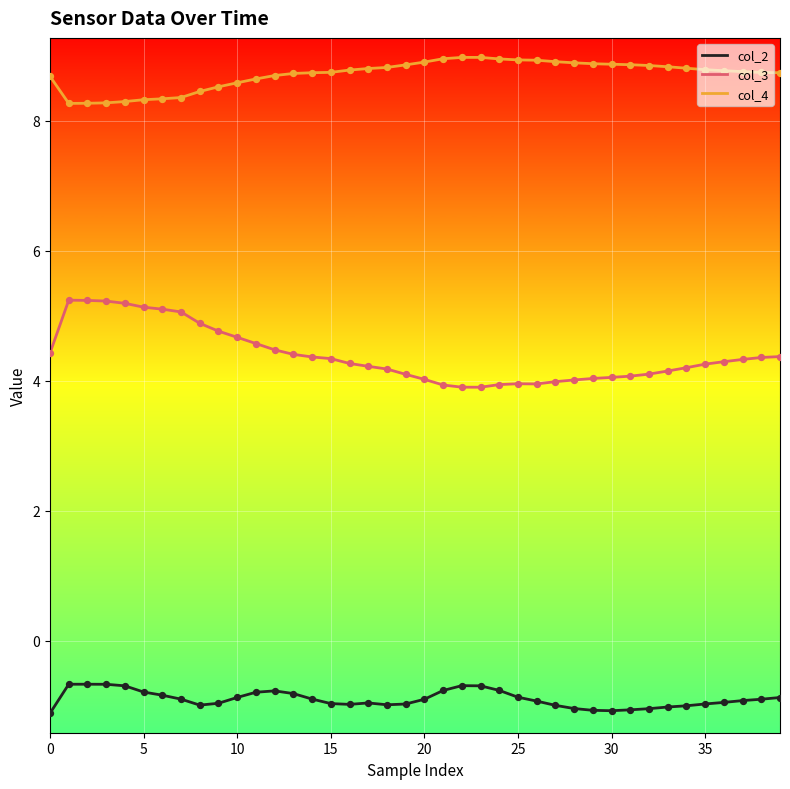

What is the difference between the maximum and minimum values in the col_2 series?

0.4